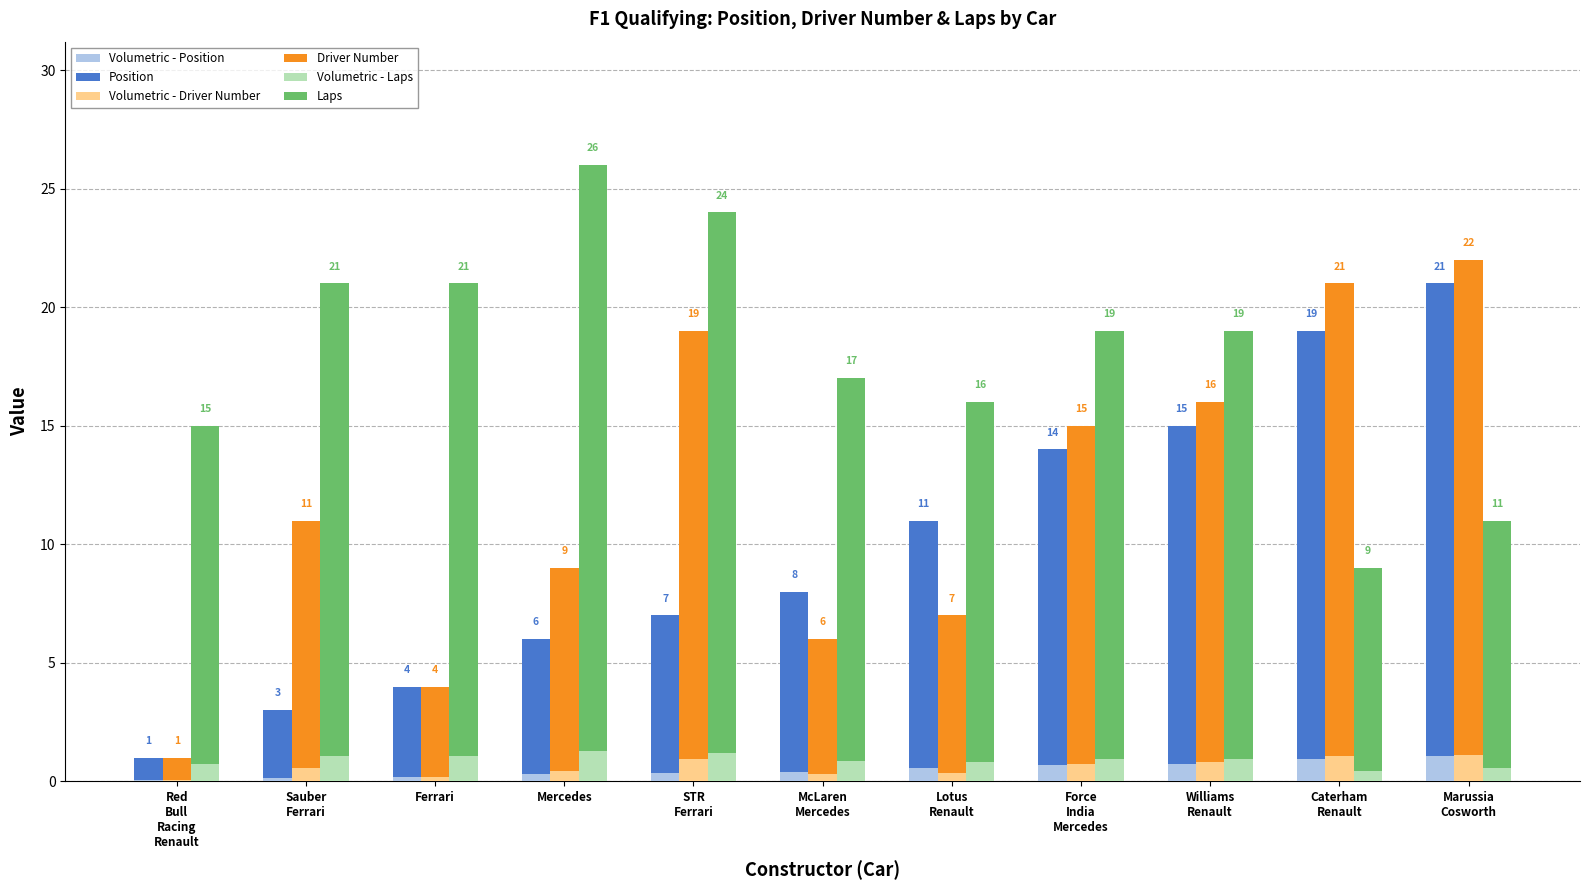

Are the bars horizontal?

No